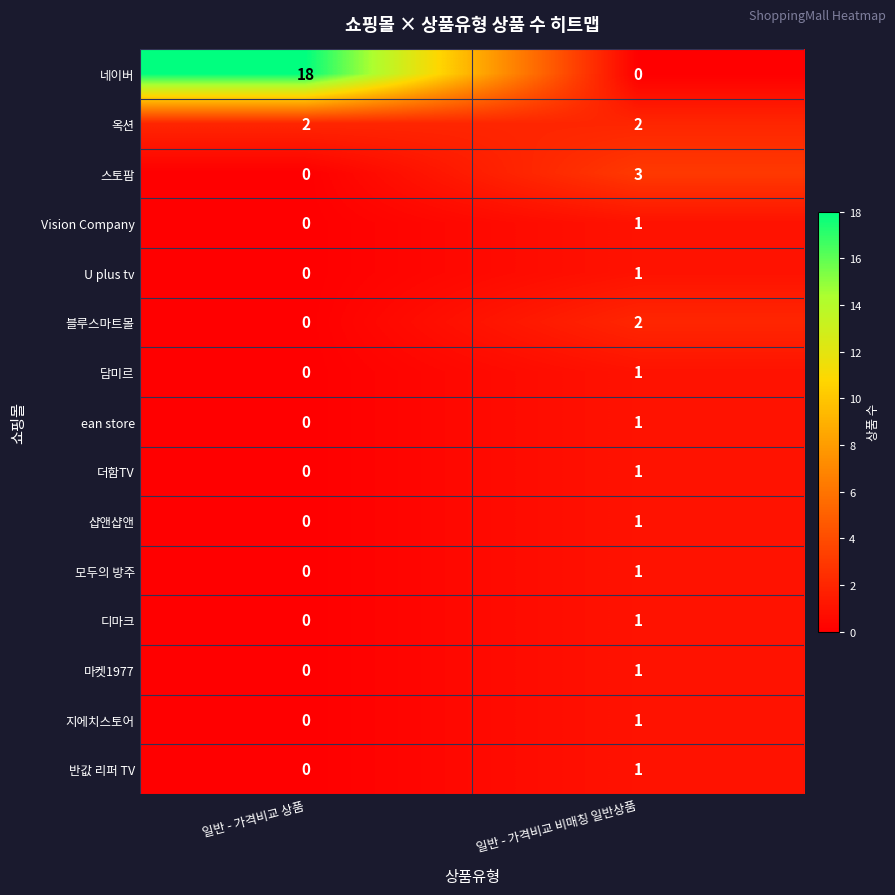

What is the average value of the 네이버 series?

9